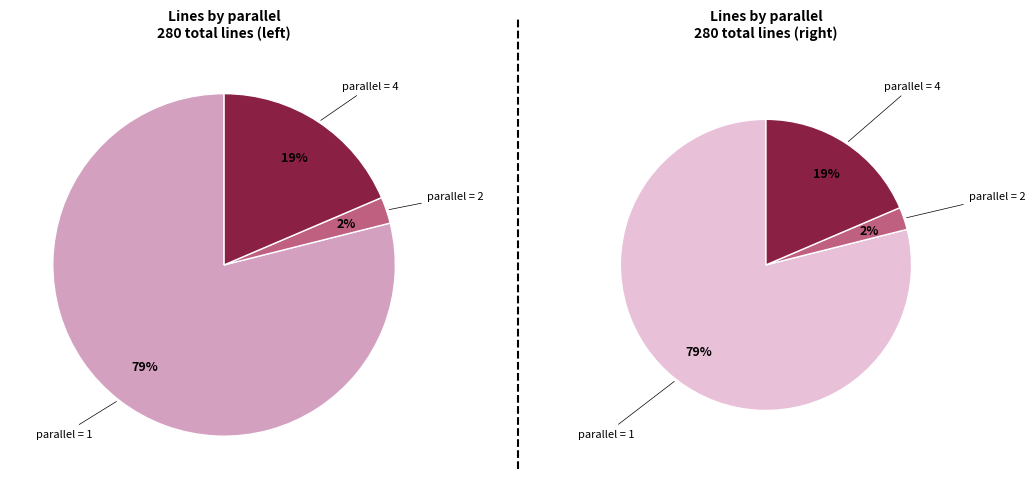

Combined, what portion of the pie is parallel_2 and parallel_1?

81.4%